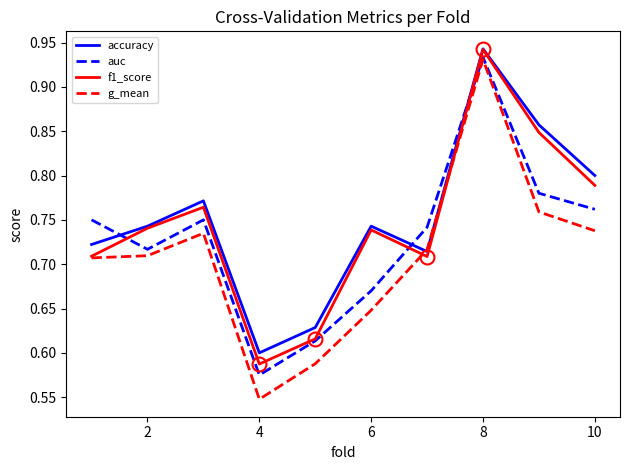

Rank the series by their average value, from highest to lowest.

accuracy, f1_score, auc, g_mean